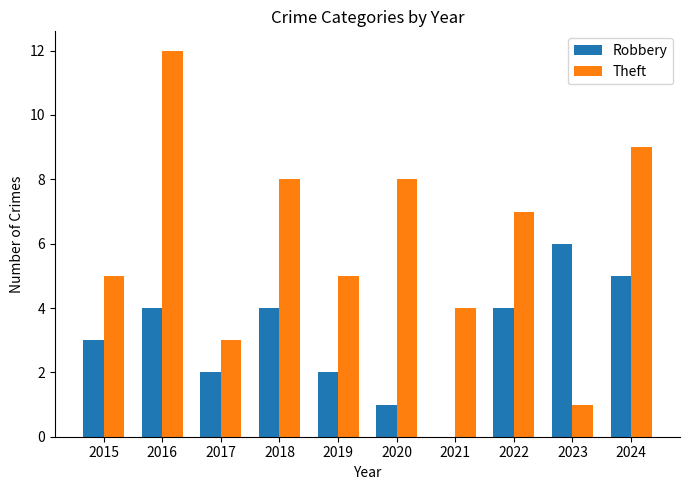

Is it true that Robbery equals 2 at 2020?

False